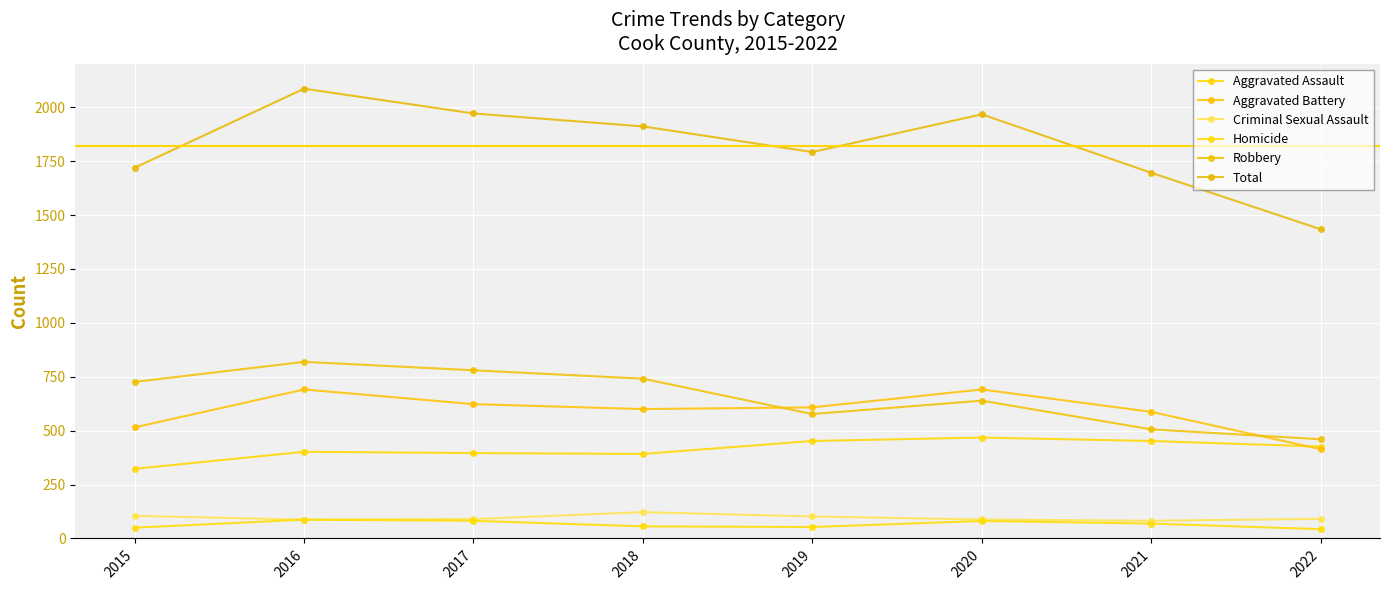

True or false: Total and Robbery intersect in this chart.

False